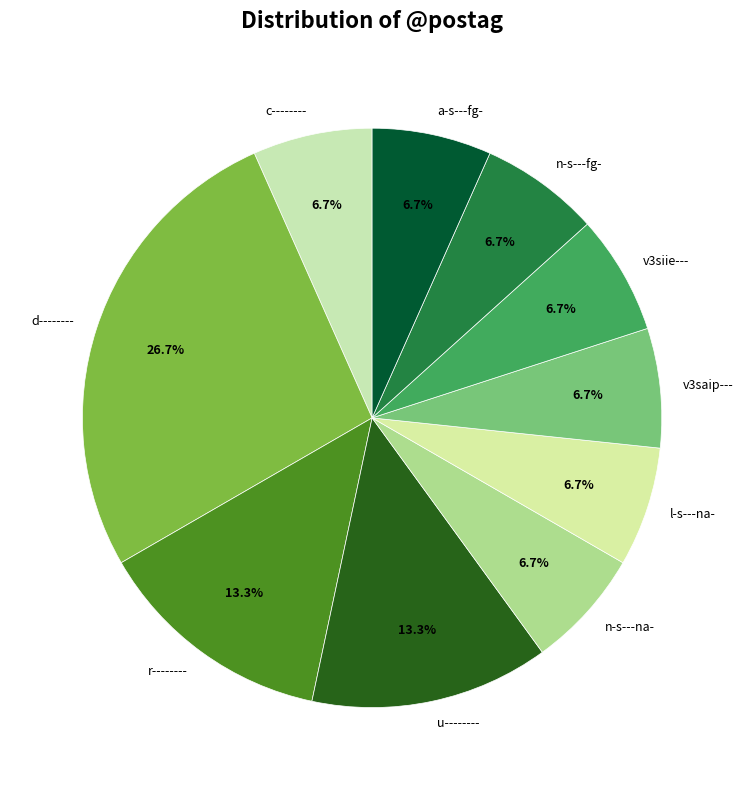

What percentage do n-s---na- and r-------- together represent?

20.0%